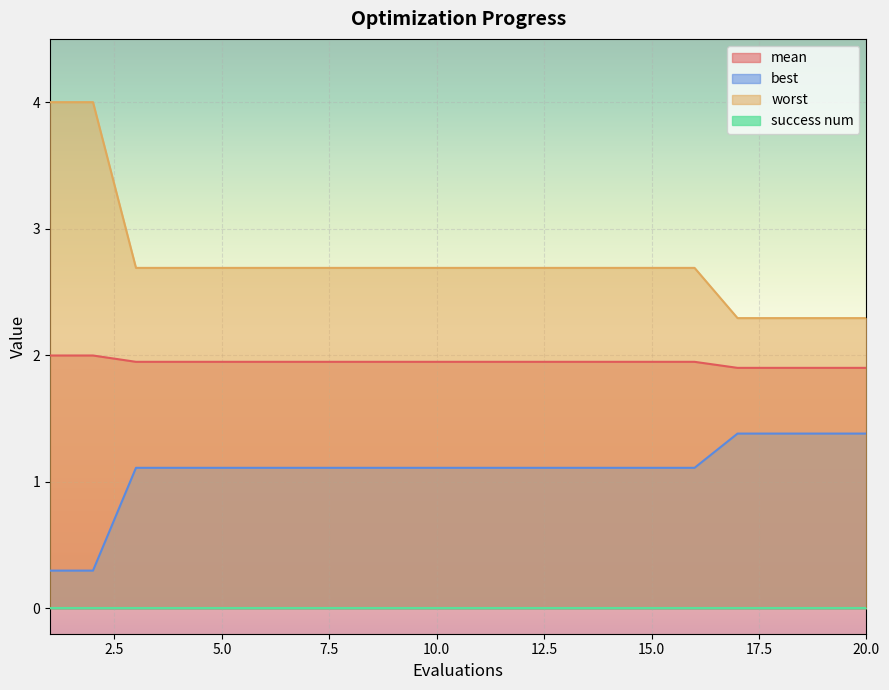

True or false: mean and best intersect in this chart.

False